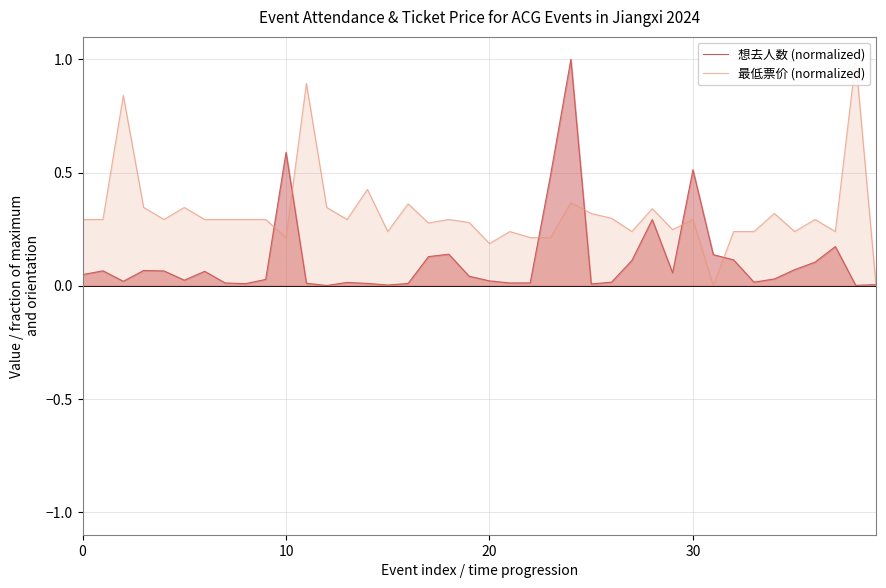

True or false: 想去人数 (normalized) has a value of 0.0 at 39.

True